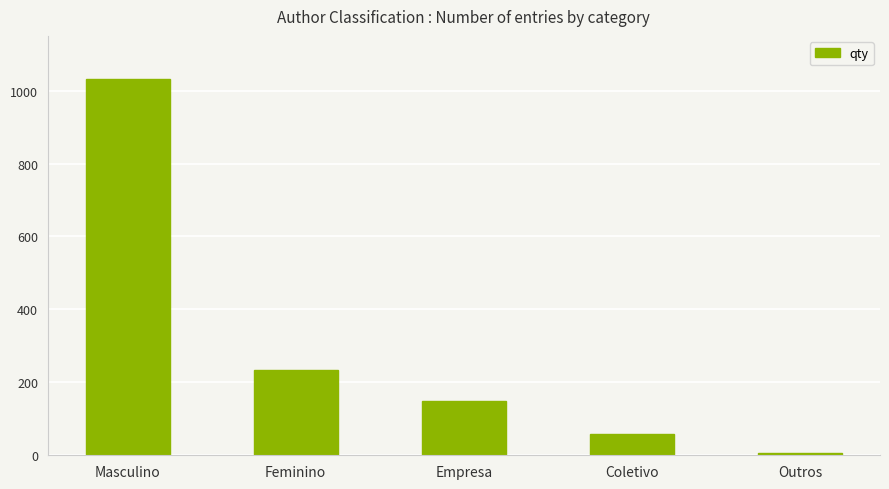

Where does the data first go above 150?

Masculino